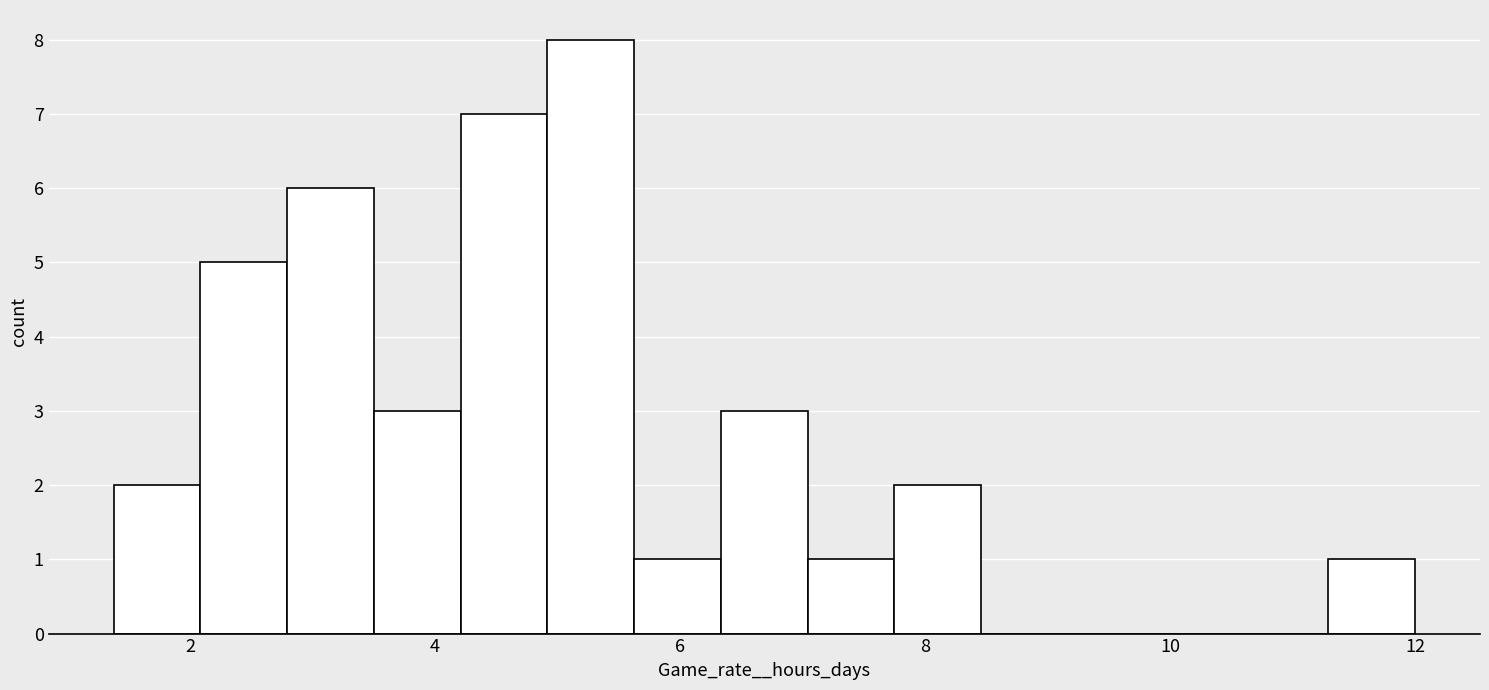

Around what value on the x-axis is the tallest bar? Give the approximate position of its centre, as read against the axis.

5.2